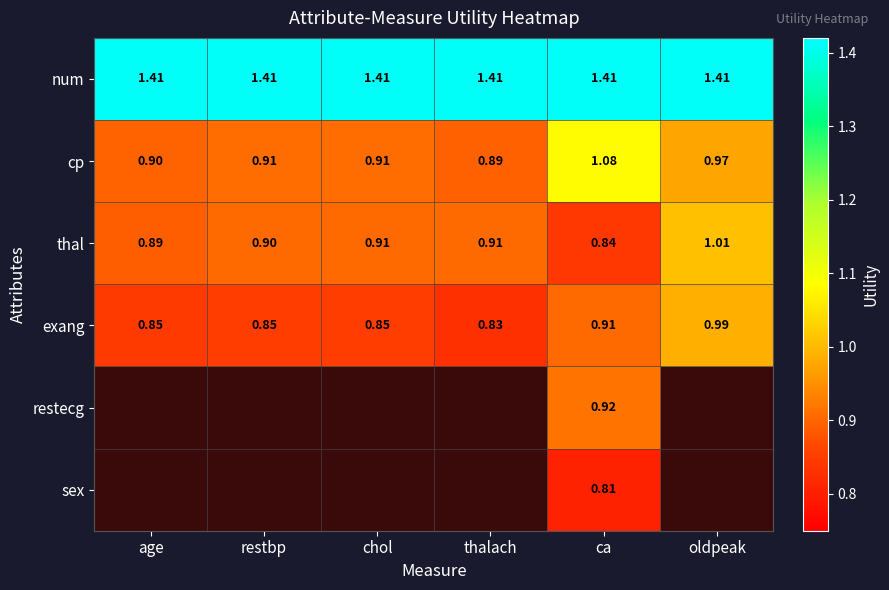

Which has a higher value, thalach or chol?

thalach